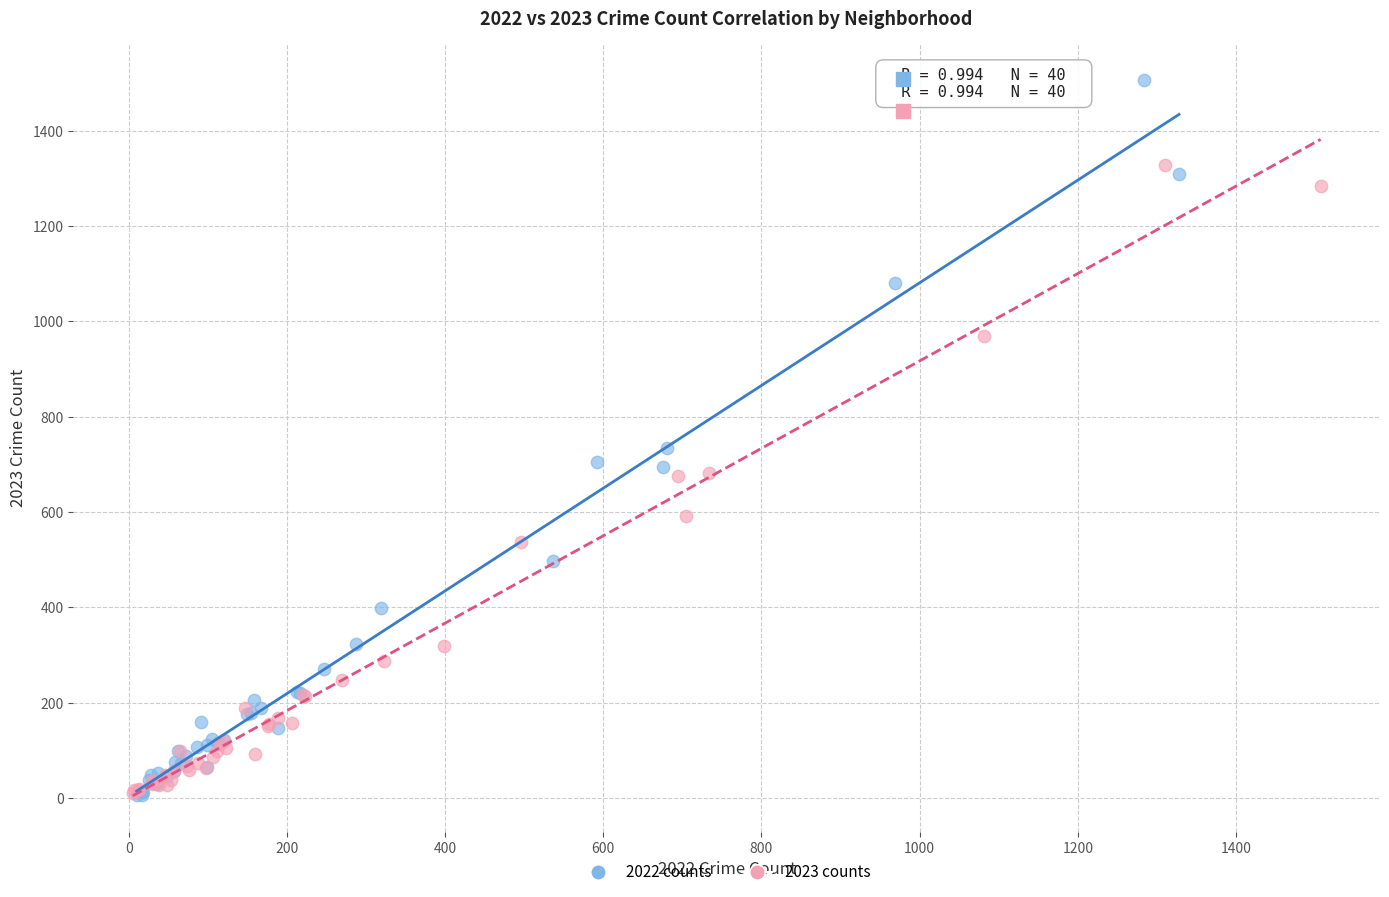

Which series has the largest Y range (max minus min)?

2022 counts